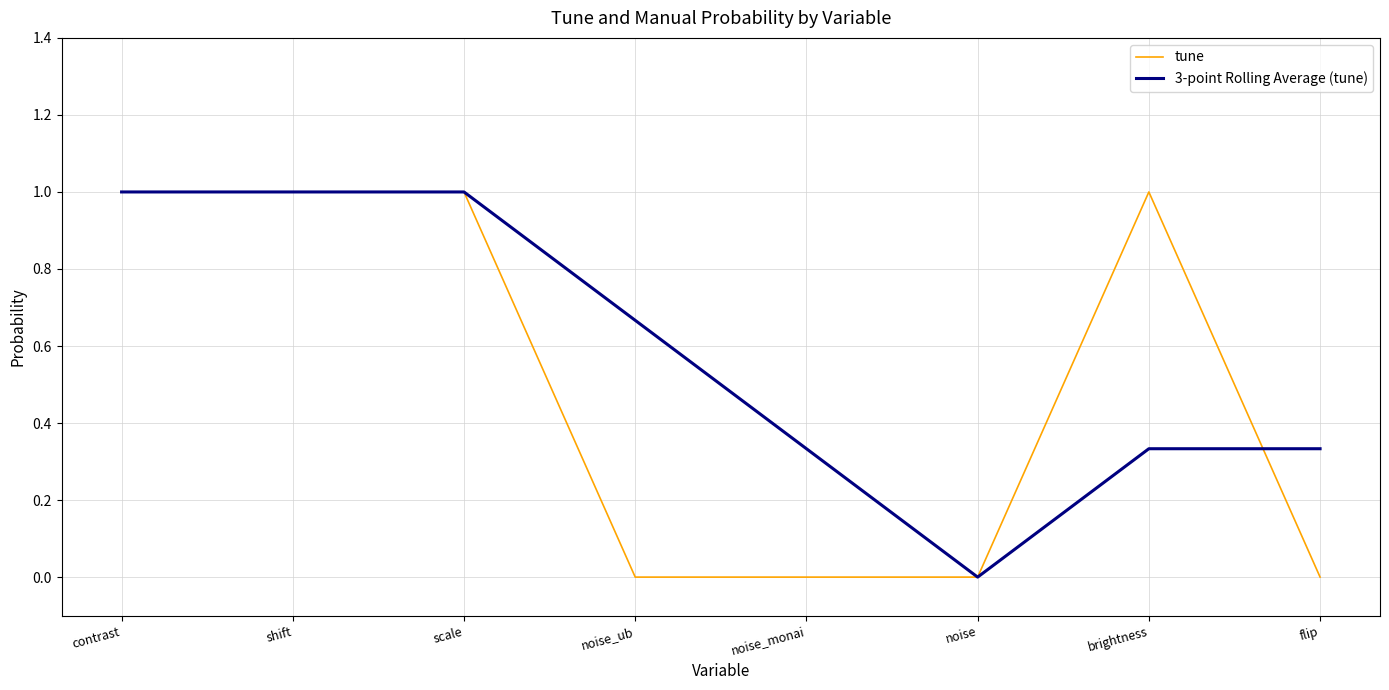

What is the greatest value displayed?

1.0